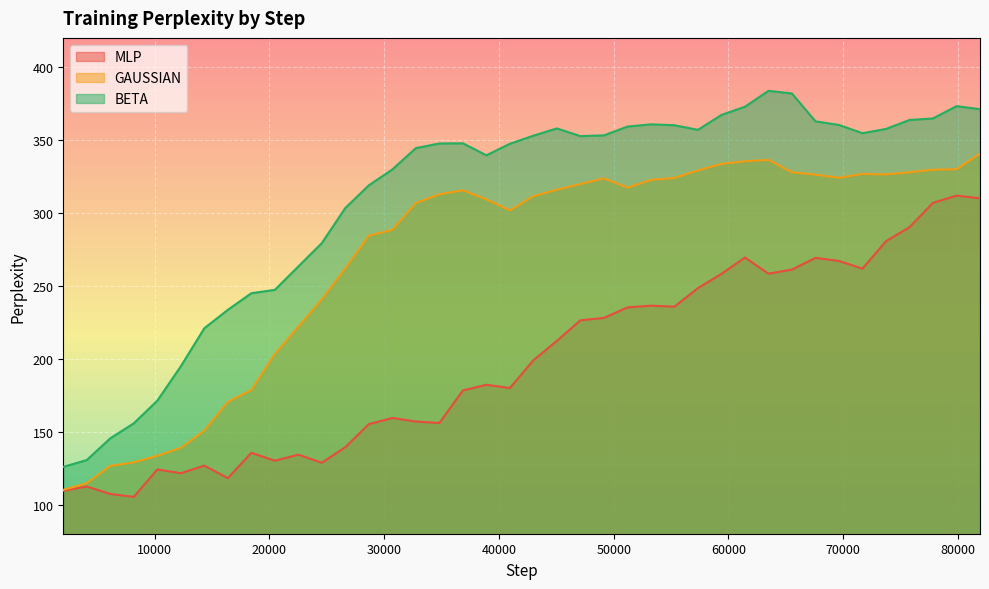

Is it true that BETA equals 576.2 at 57344?

False